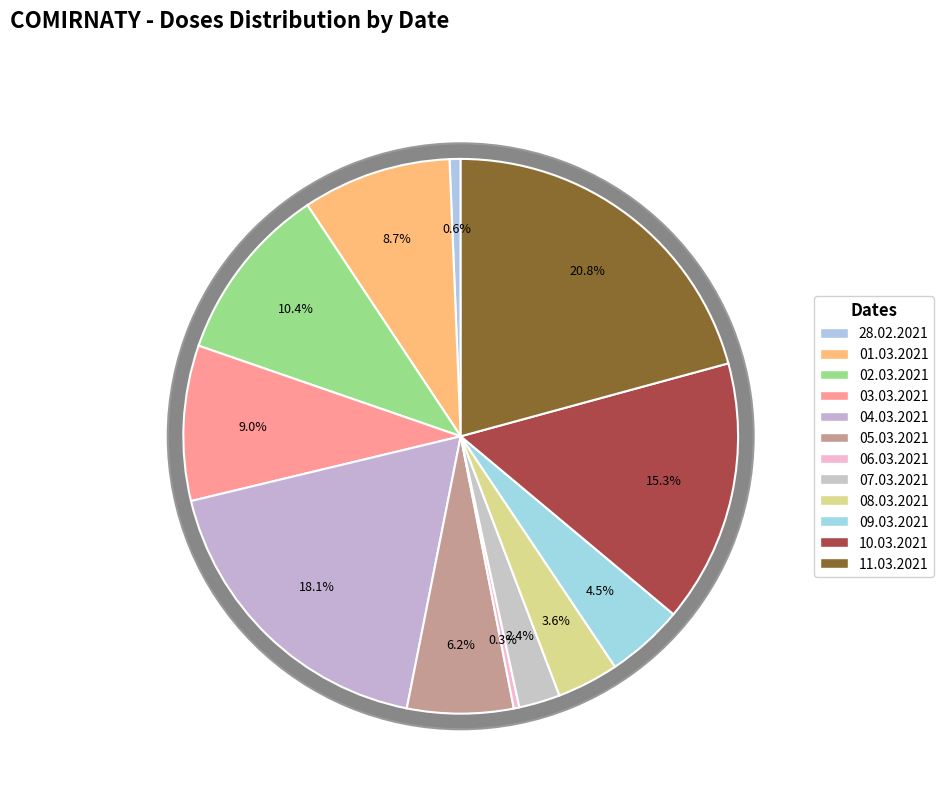

To the nearest percent, what is the difference between the largest and smallest slice percentages?

20%